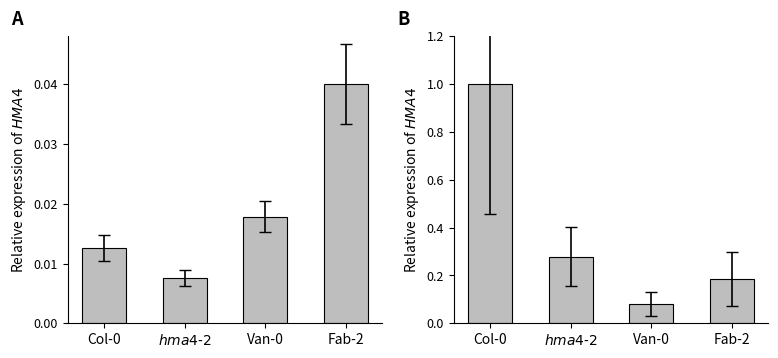

What is the highest value of the Panel B series?

1.0